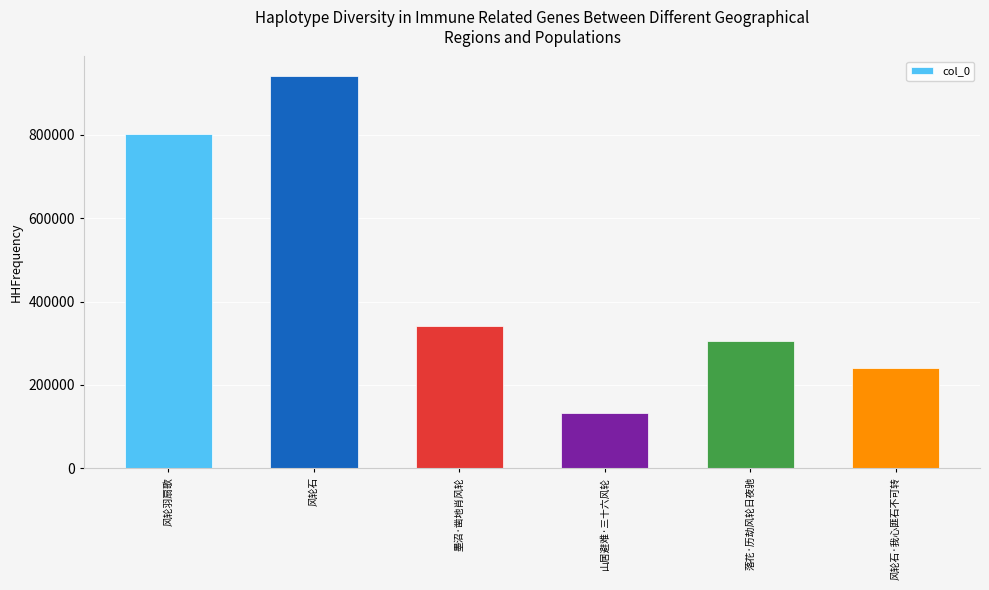

Where is the data nearest to the value 536274?

墨沼·凿地肖风轮